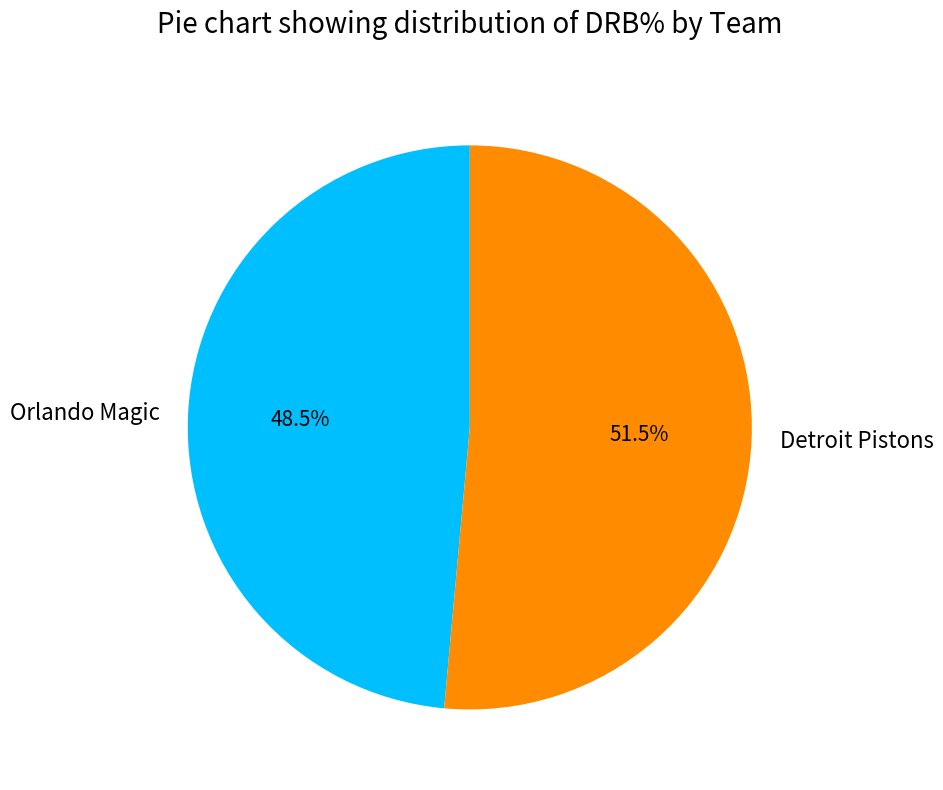

What percentage do Orlando Magic and Detroit Pistons together represent?

100.0%